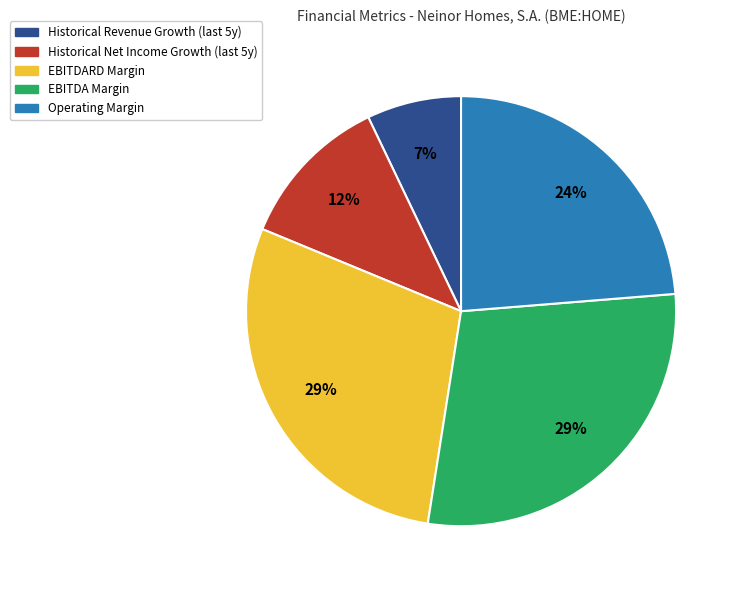

Does any single category account for the majority?

No